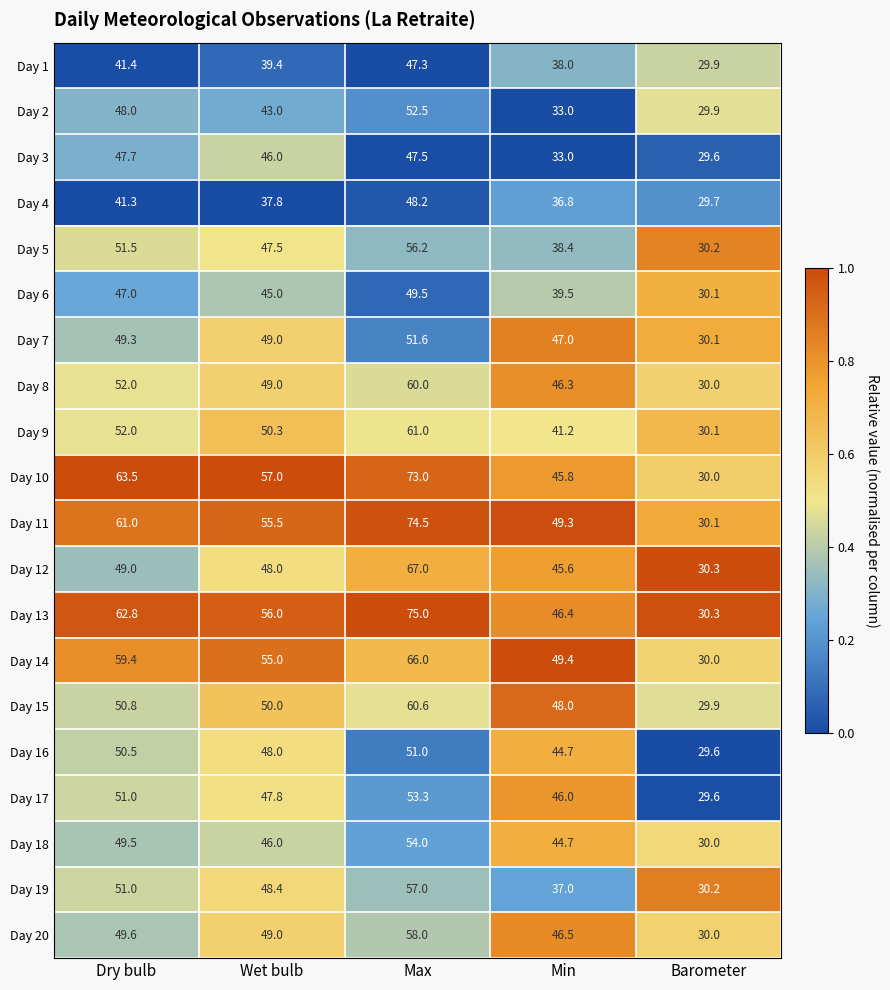

What value does the Day 15 series have at Min?

48.0